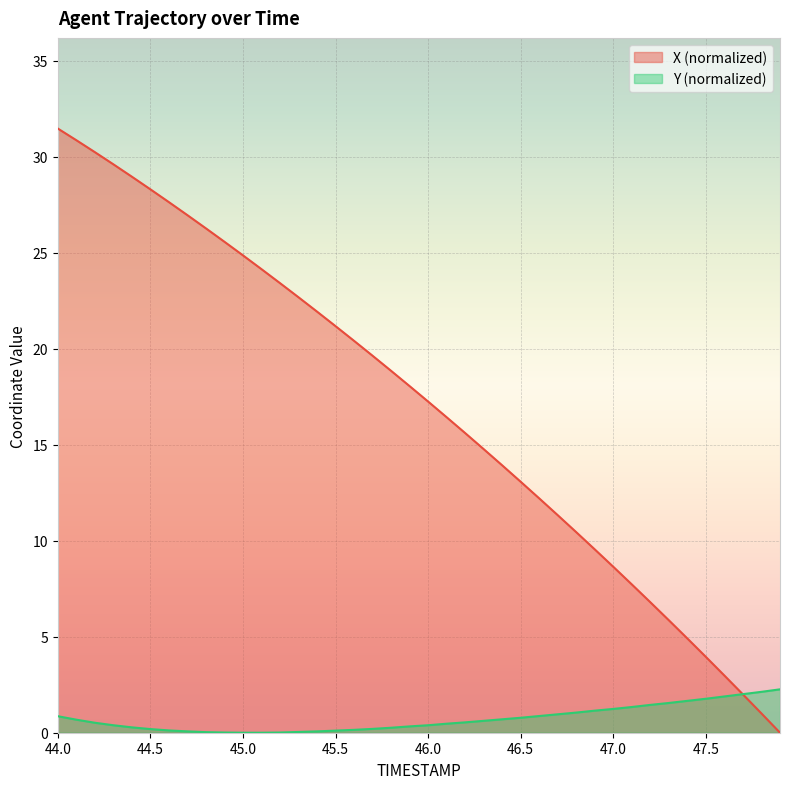

The X series shows 3.9 at 47.5. True or false?

True